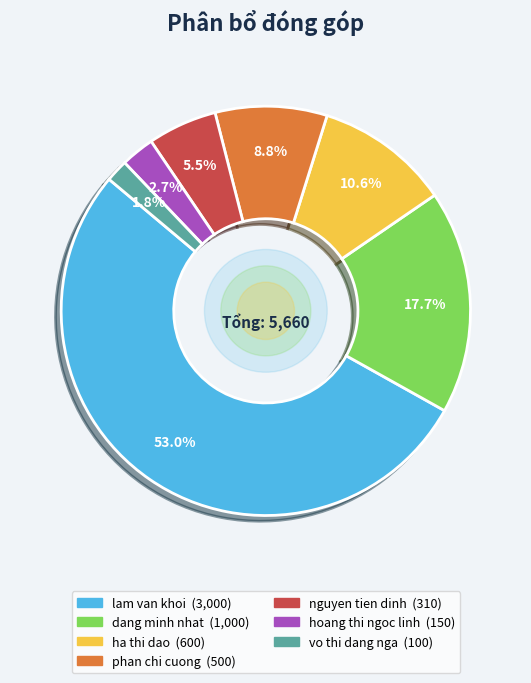

Is it true that vo thi dang nga is 2% of the pie?

True